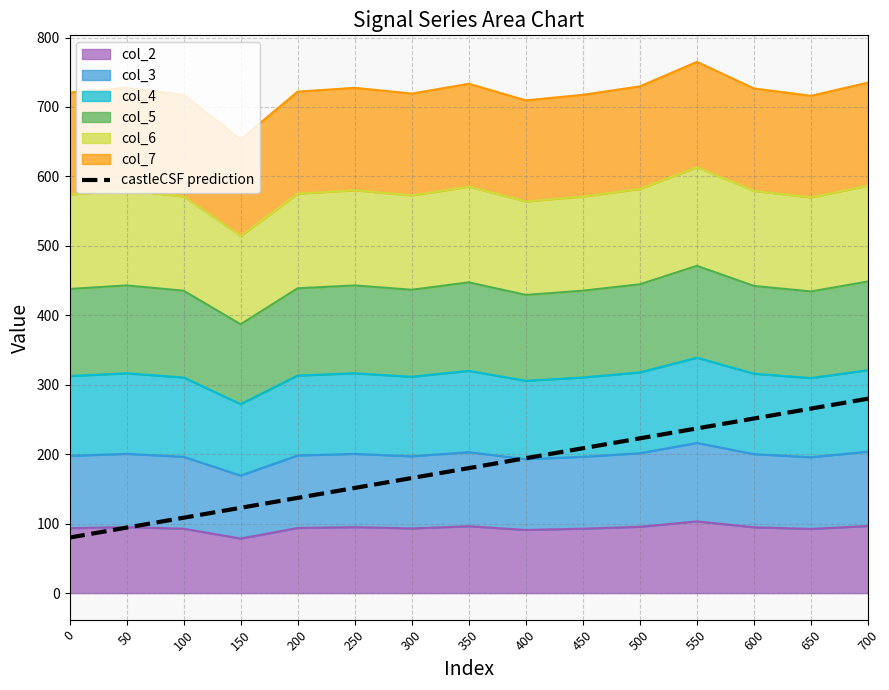

The chart shows a value of 280.0 at 700. True or false?

True